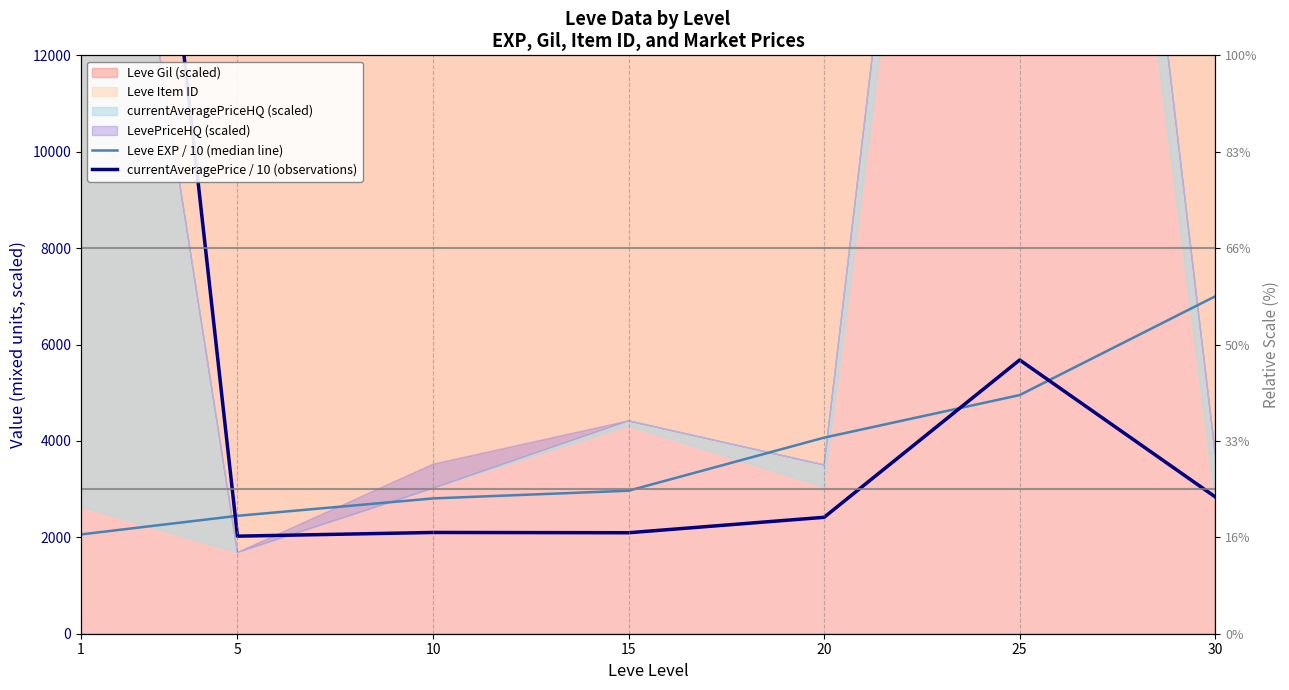

Does the chart display data point markers on the line(s)?

No